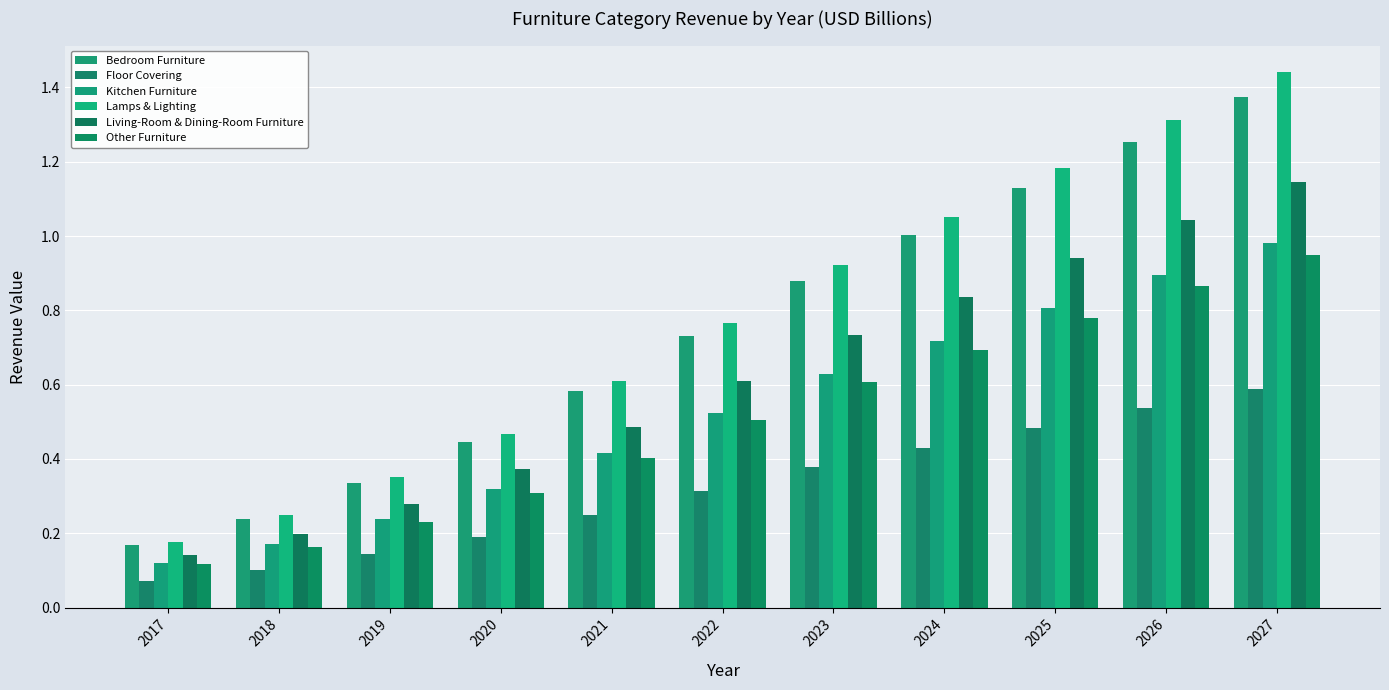

What is the value of the Other Furniture bar at the 6th from the left?

0.5